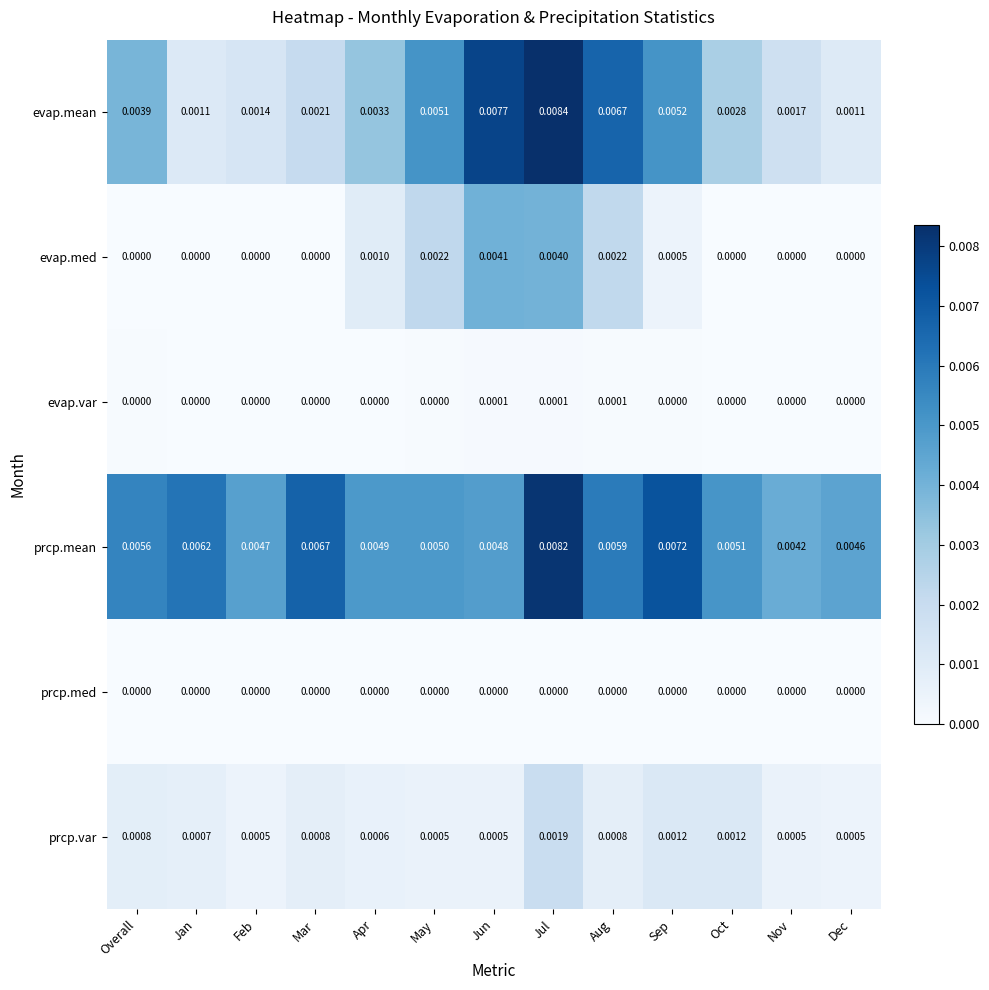

At Aug, list the series in order from smallest to largest.

prcp.med, evap.var, prcp.var, evap.med, prcp.mean, evap.mean